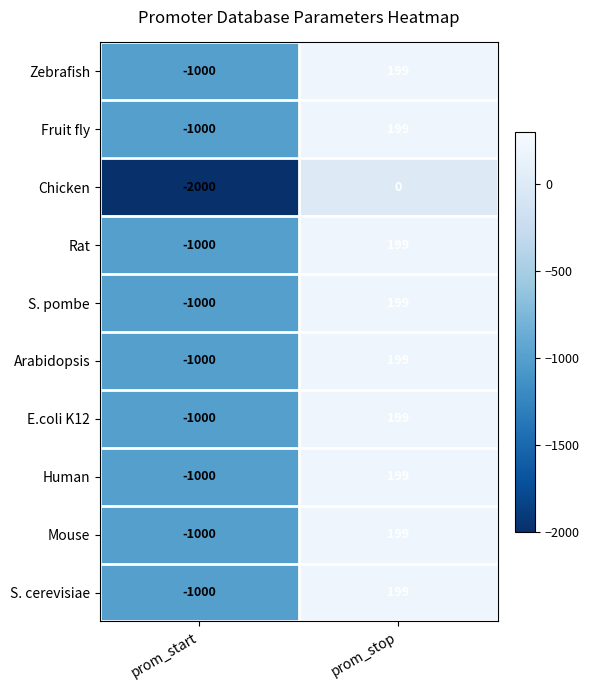

Is it true that Human equals -1000 at prom_start?

True